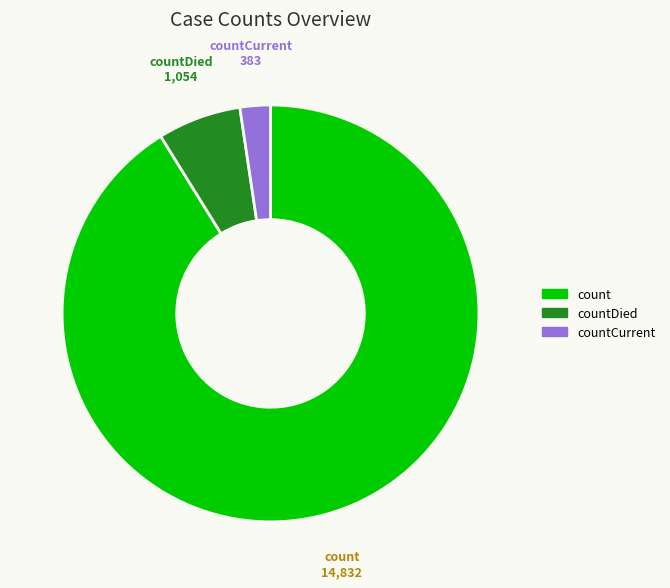

Is there a majority slice in this chart?

Yes